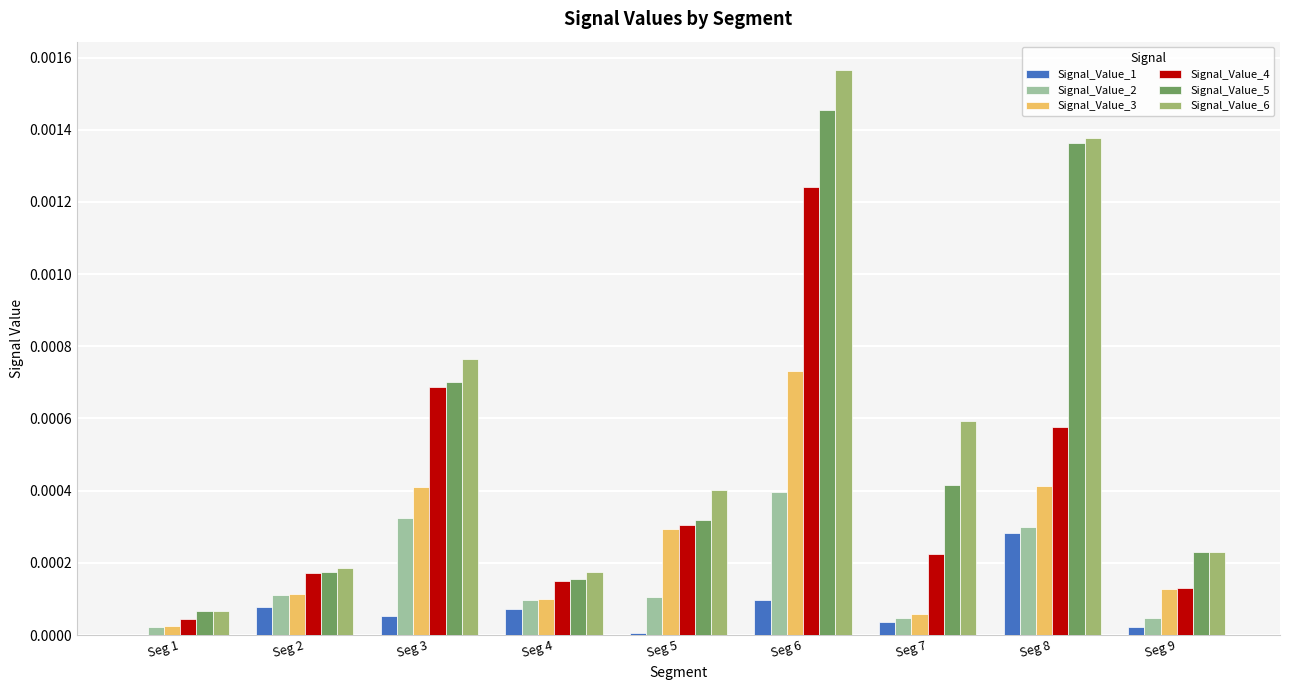

Which series changed the most between Seg 6 and Seg 8?

Signal_Value_4